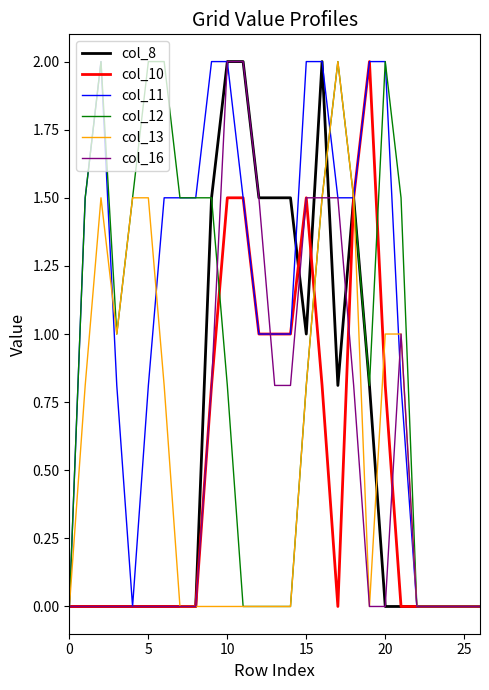

Which series has the largest total across all categories?

col_11